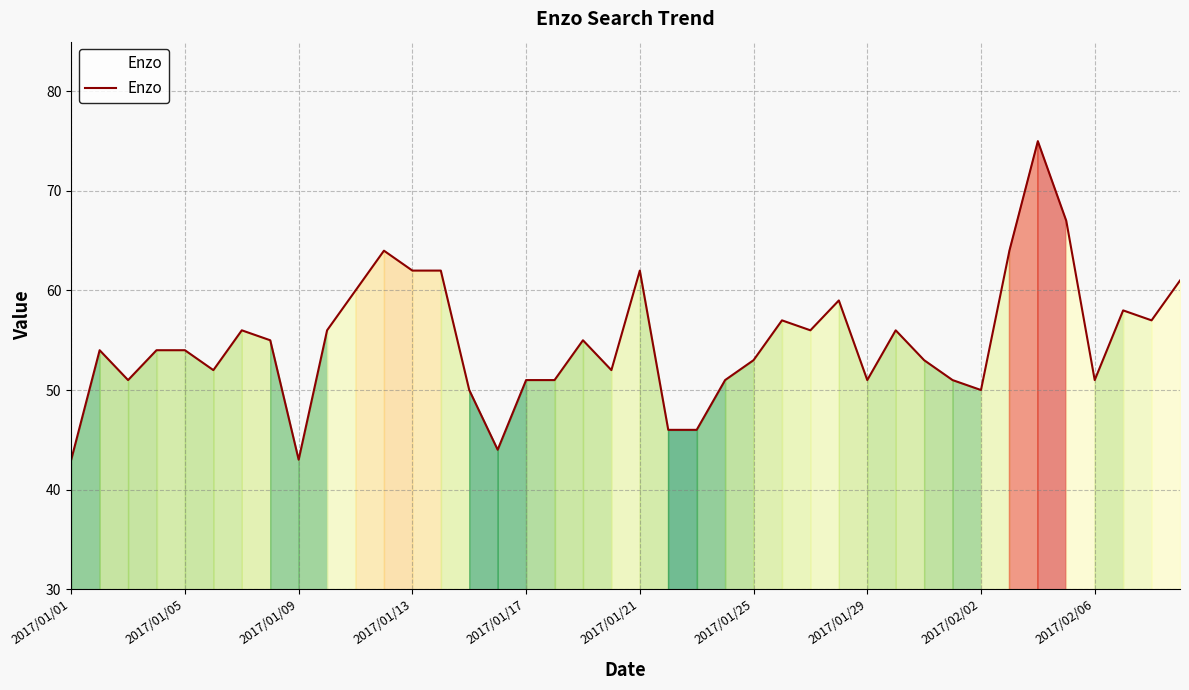

Reading left to right, what are all the values shown in this chart?

43	54	51	54	54	52	56	55	43	56	60	64	62	62	50	44	51	51	55	52	62	46	46	51	53	57	56	59	51	56	53	51	50	64	75	67	51	58	57	61